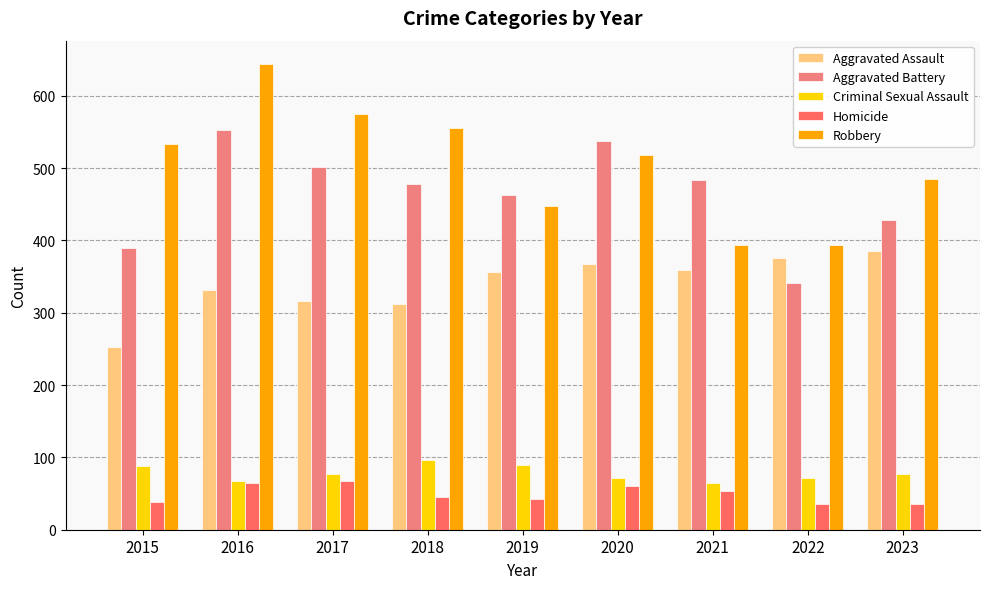

How many groups of bars are there?

9